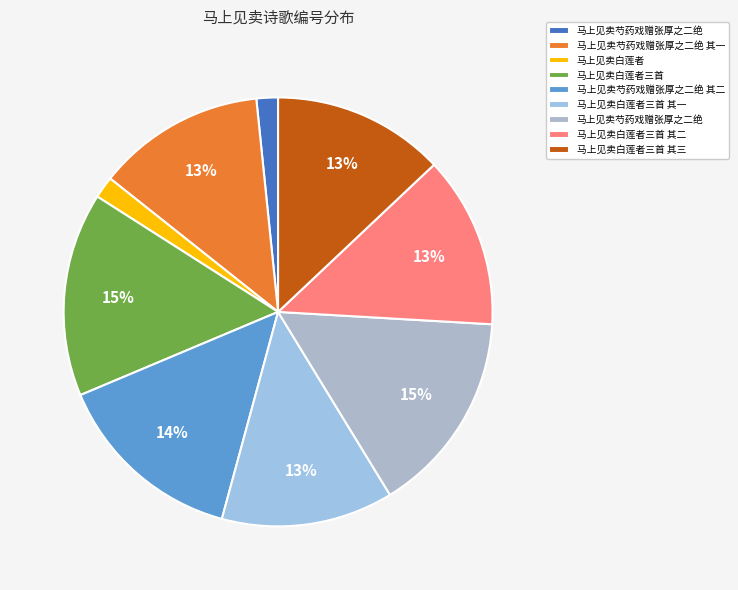

How many slices are in this pie chart?

9